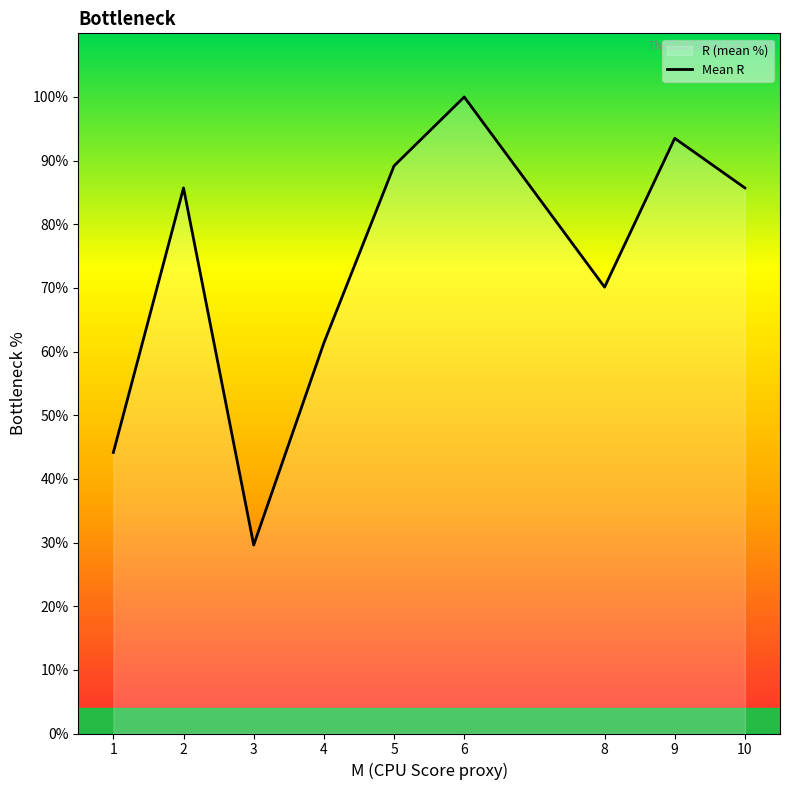

What is the value of the 2nd point from the left?

85.7